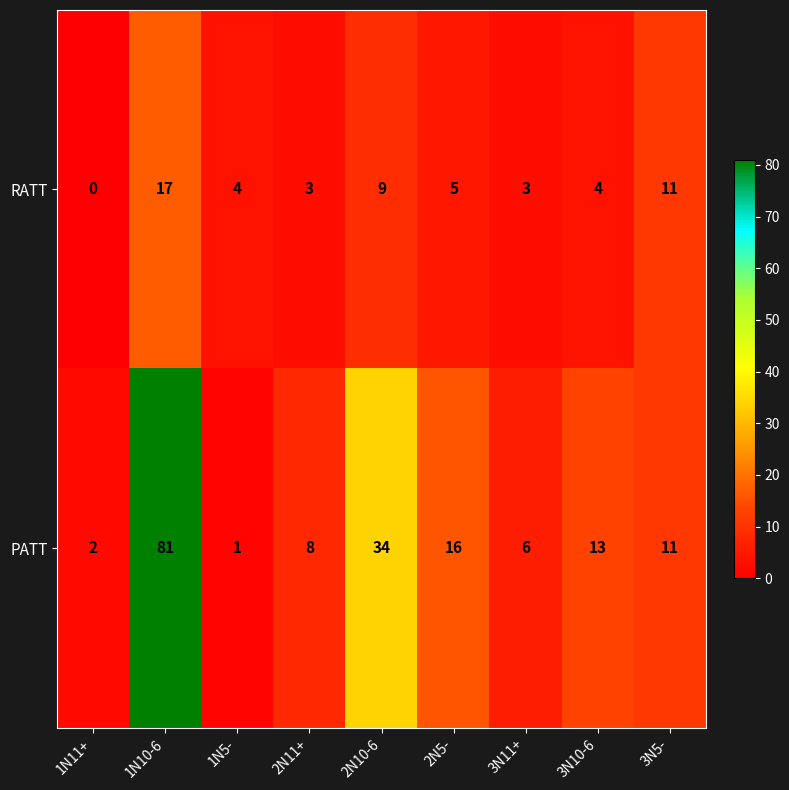

At which category does the chart reach its minimum across all series?

1N11+